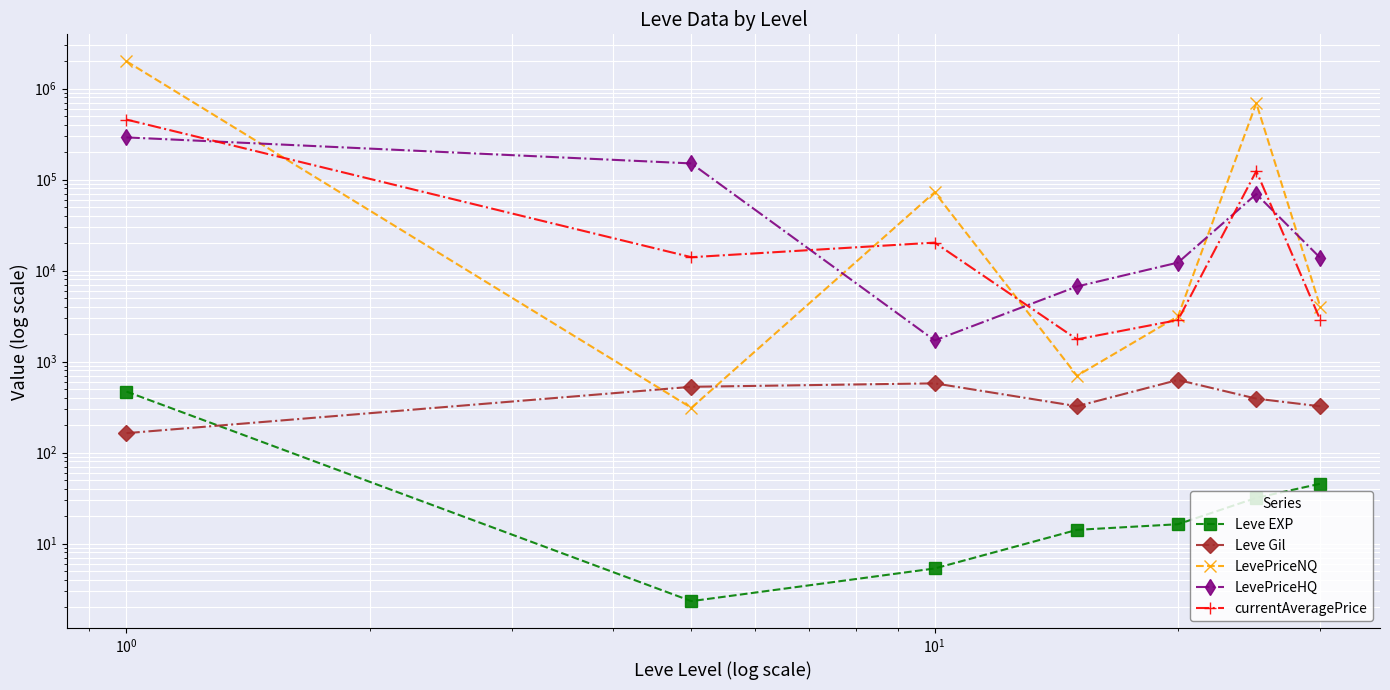

True or false: currentAveragePrice has more than 0 interior local peaks.

True